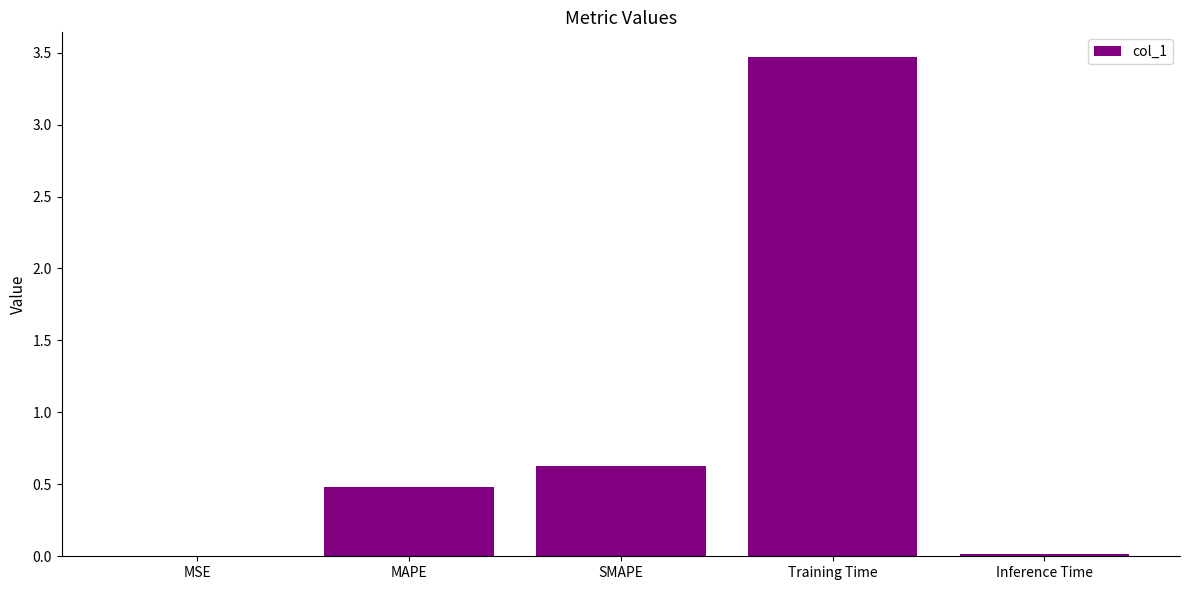

What is the sum of all values?

4.6